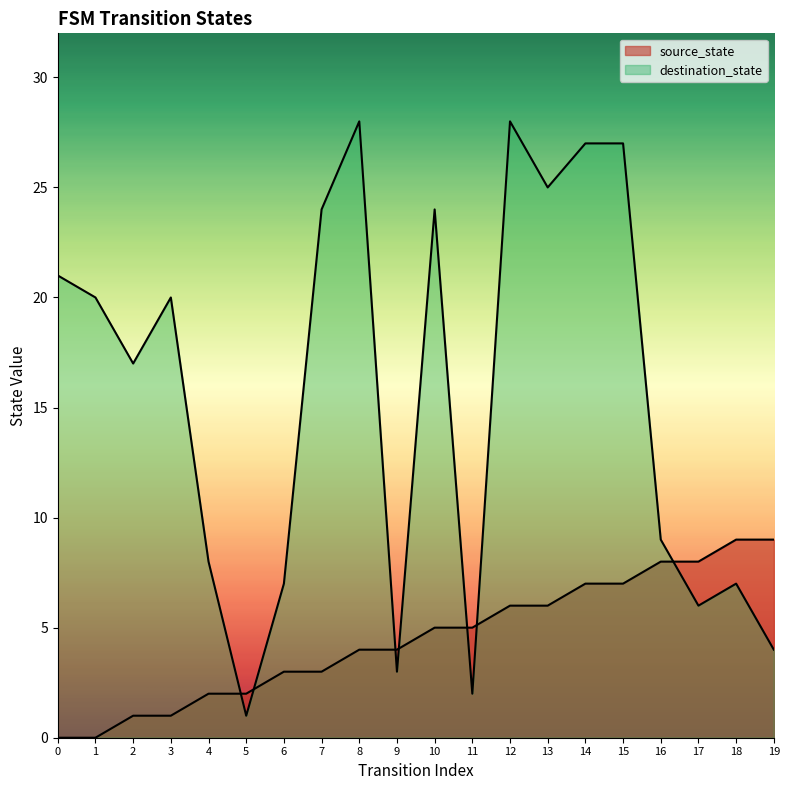

Is it true that destination_state equals 25 at 13?

True